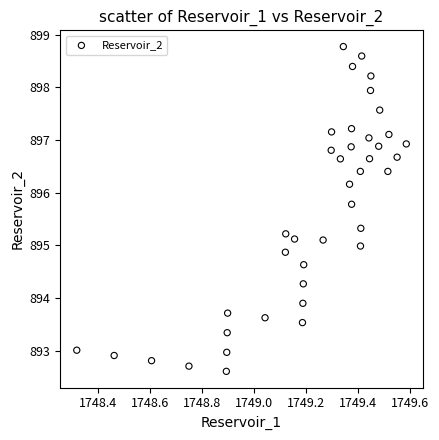

What is the range of Y values (max minus min)?

6.2